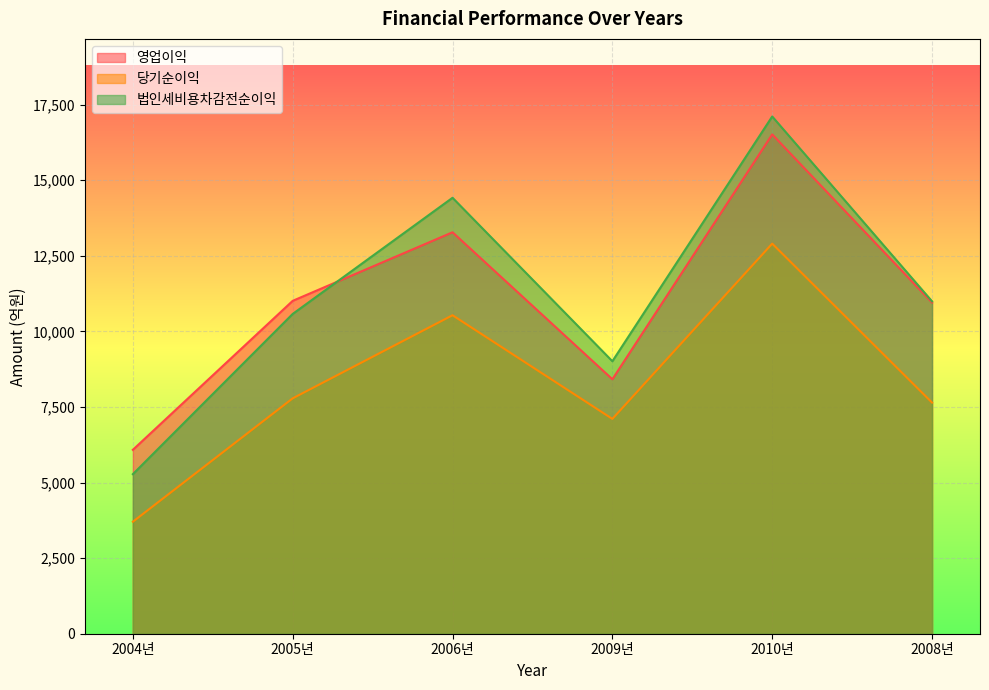

What is the total value across all series at 2006년?

38227.1